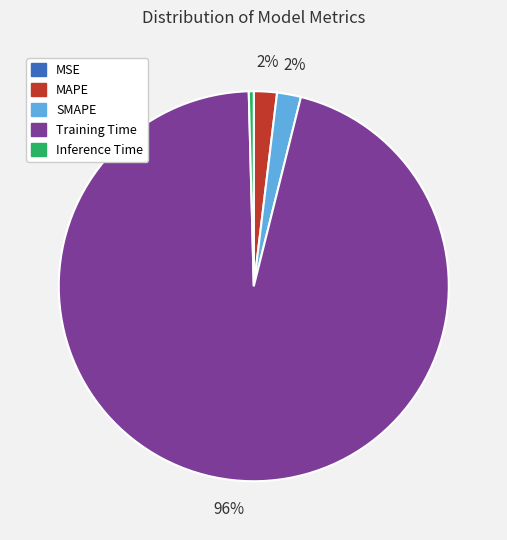

To the nearest percent, what is the difference between the Training Time and MAPE slice percentages?

94%